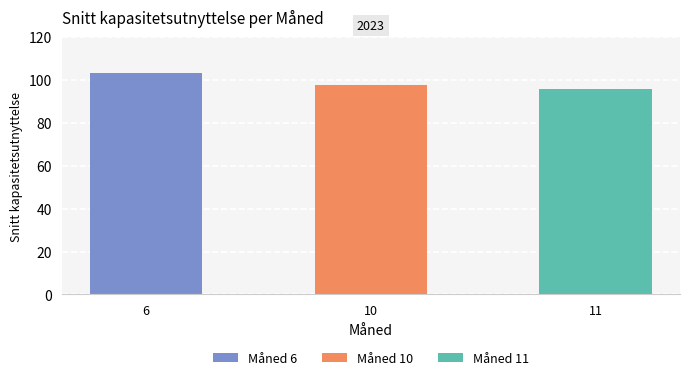

List the labels in order of value, smallest first.

11, 10, 6